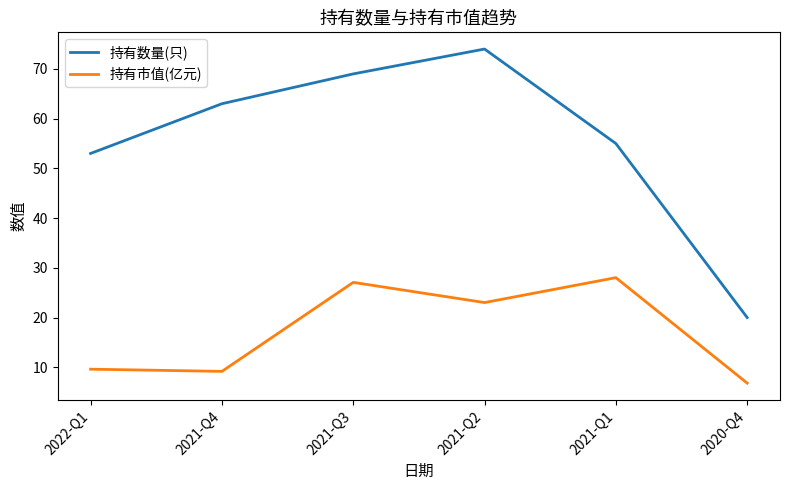

How many lines are shown in the chart?

2